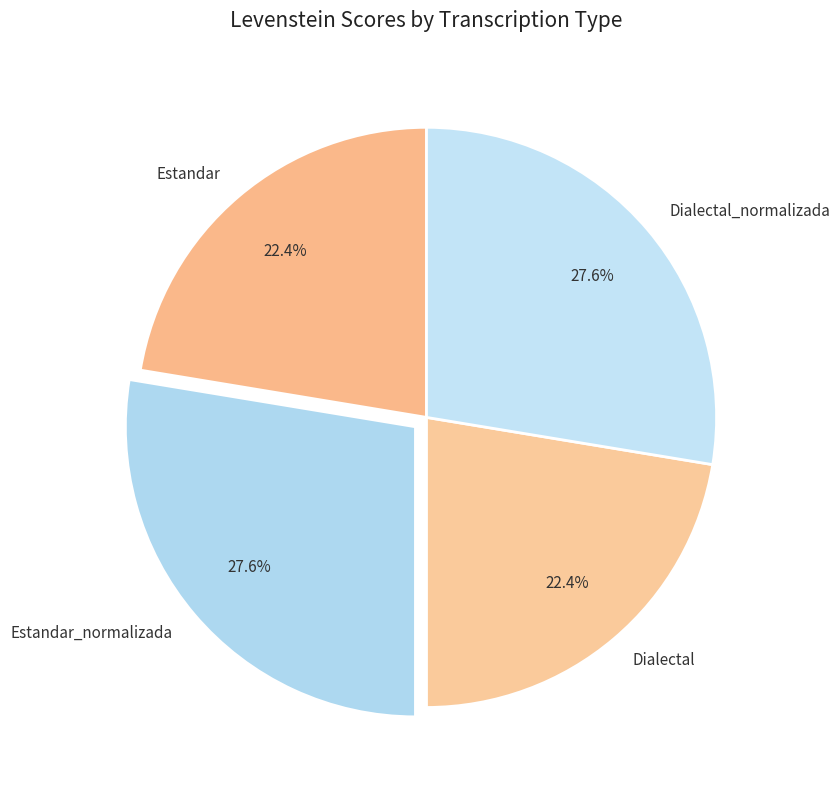

How many segments does this pie chart have?

4